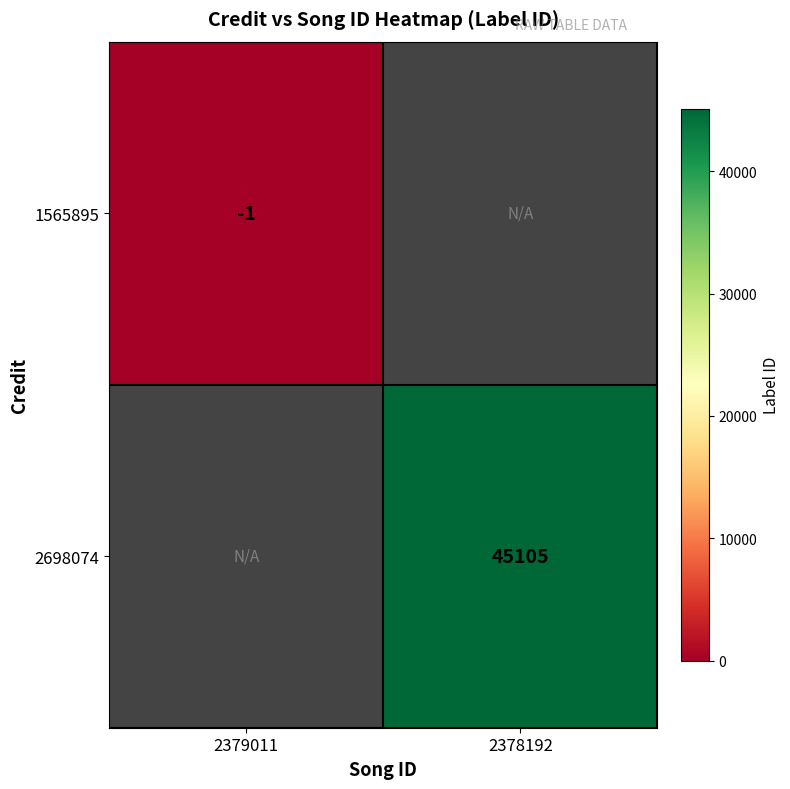

True or false: 1565895 has a value of -2 at 2379011.

False